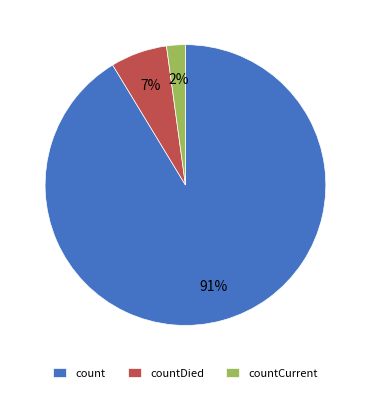

Does countDied account for over 50% of the chart?

No